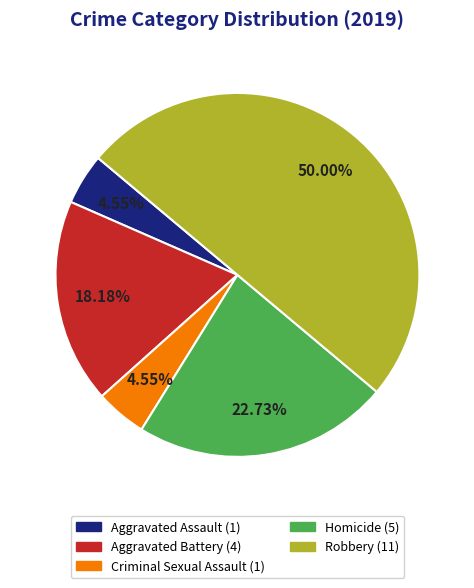

Is Criminal Sexual Assault the majority of the pie?

No